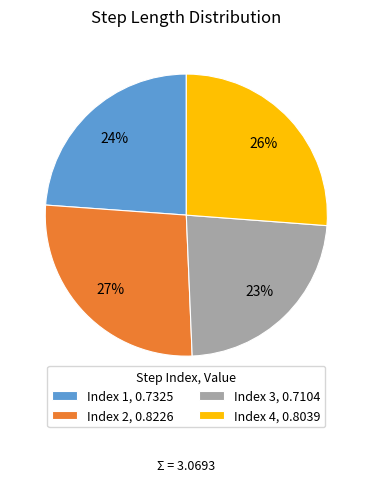

Count the number of slices in the pie.

4